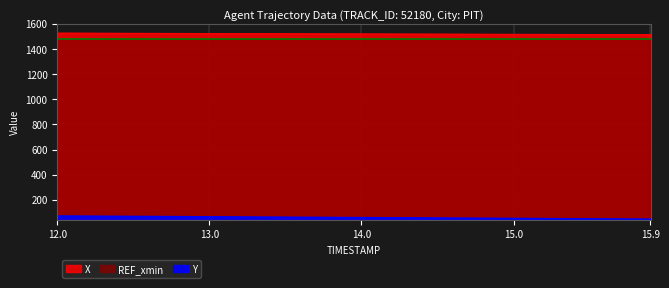

At which category is the sum across all series the highest?

12.0